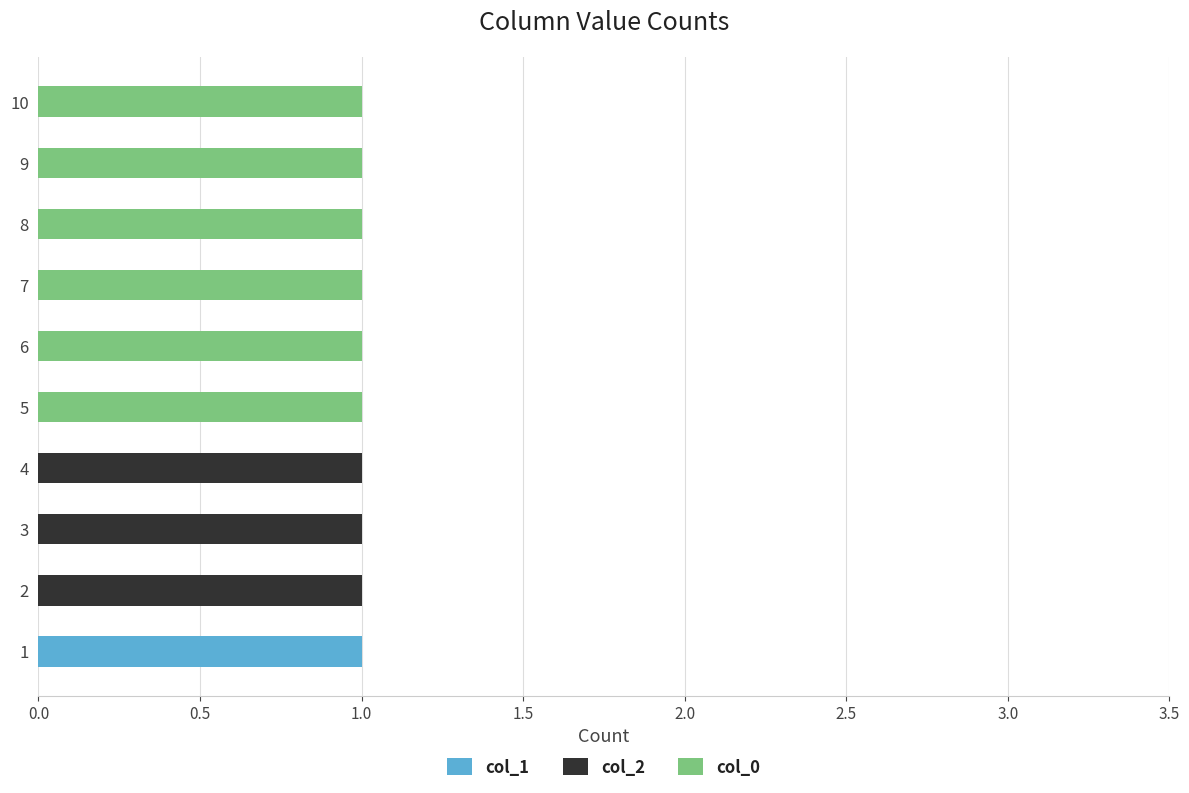

How many data points does each series have?

10